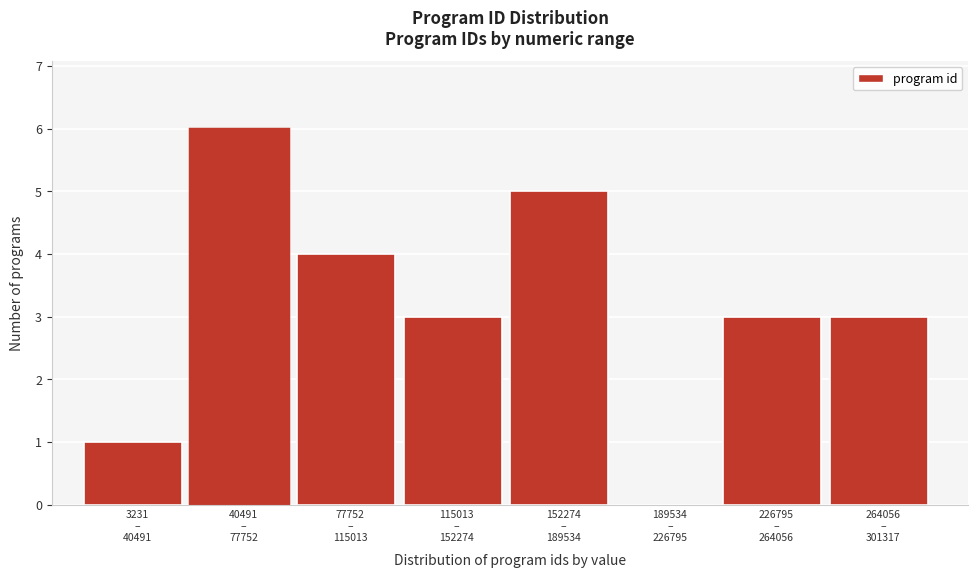

What is the sum of all values?

25